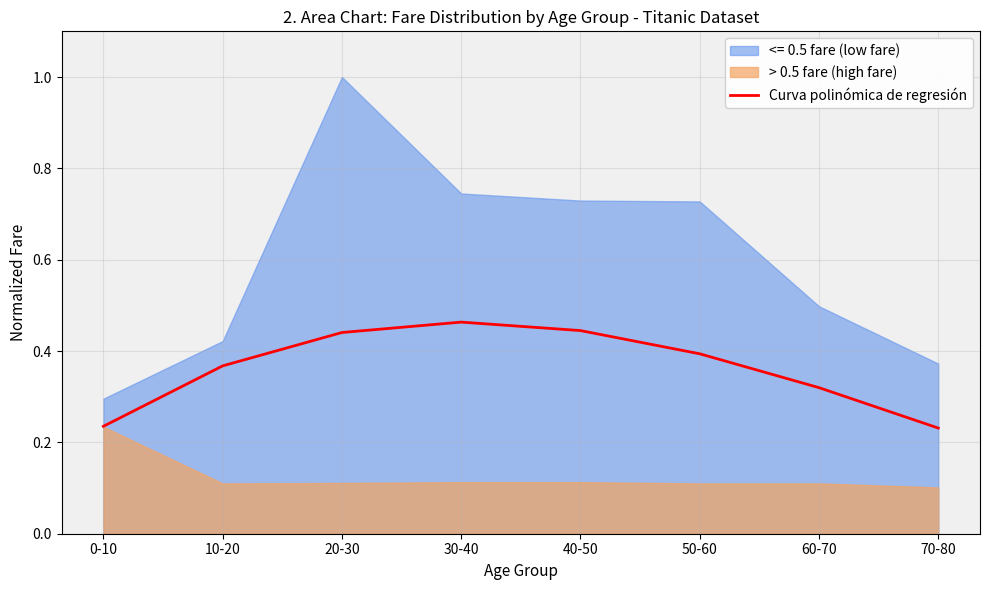

At which category does the data reach its first local peak?

30-40